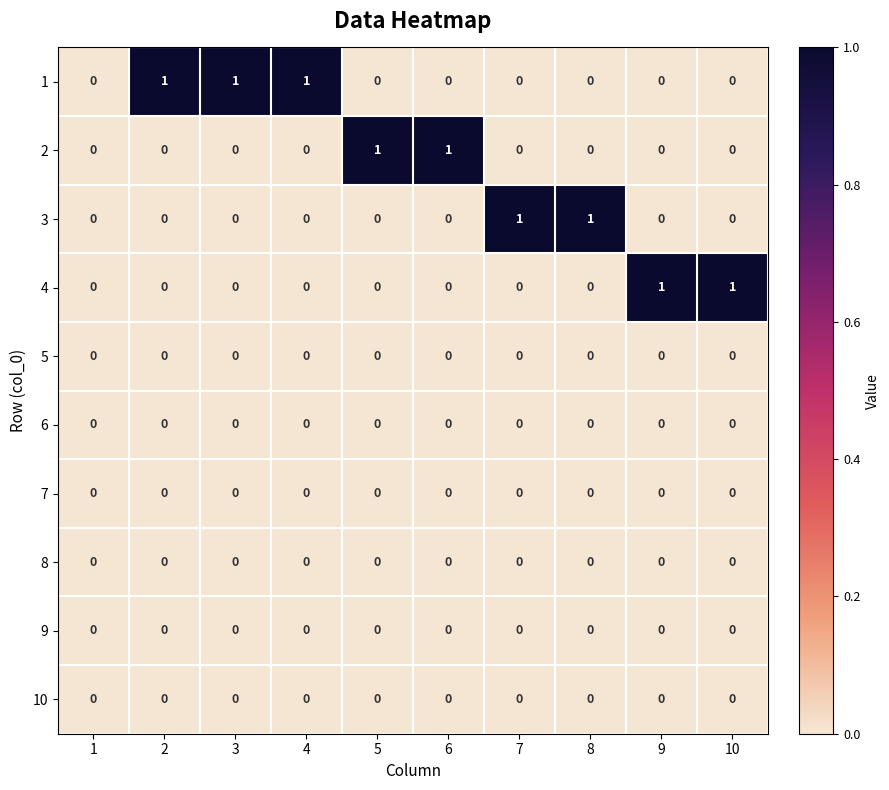

Which series has the largest total across all categories?

1